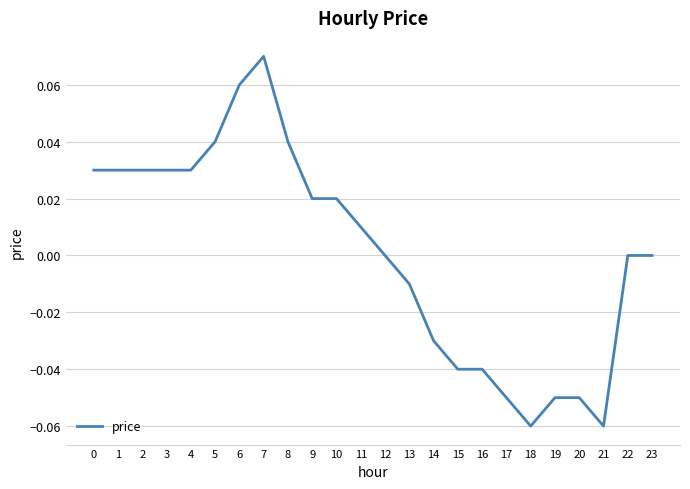

The chart shows a value of -0.1 at 12. True or false?

False